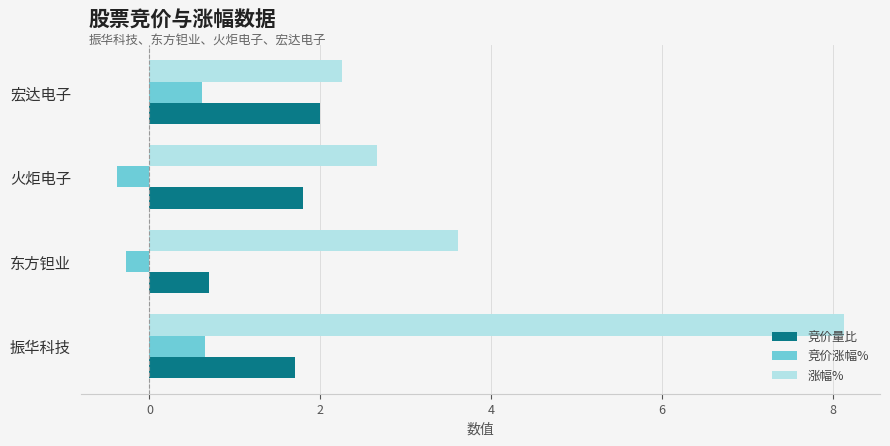

What is the difference between the highest and lowest values at 宏达电子?

1.6